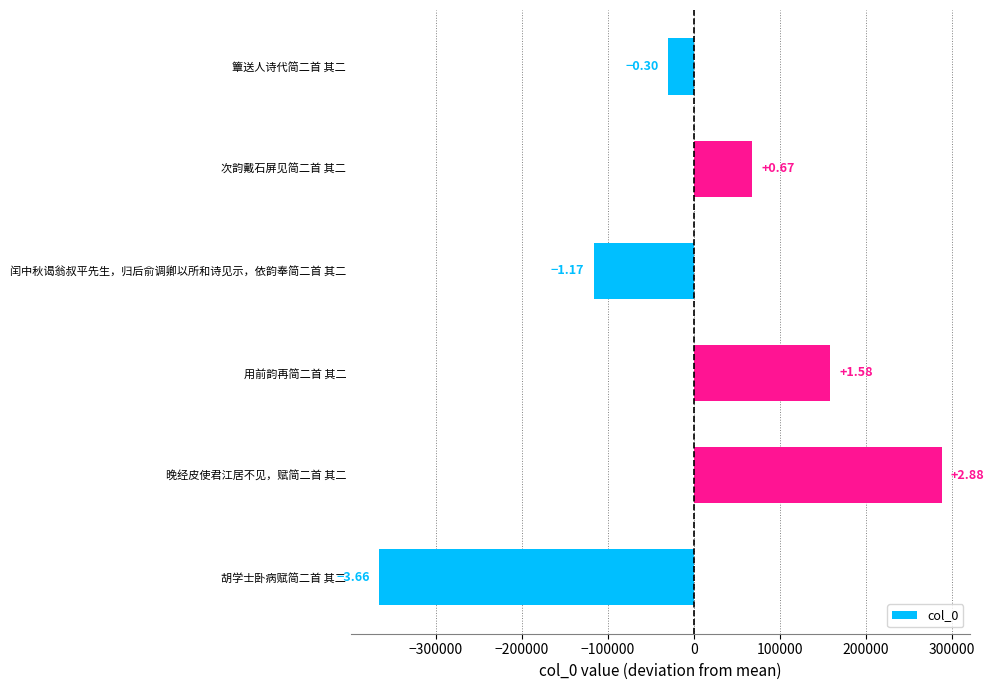

How many bars are there in total?

6